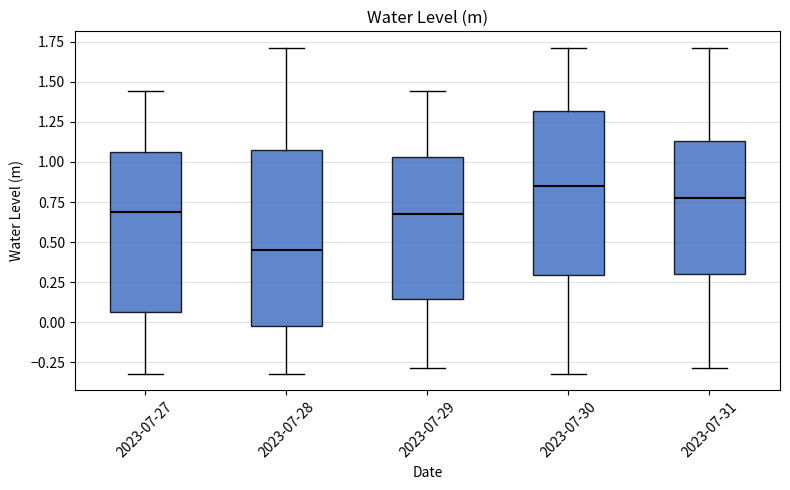

Reading left to right, transcribe this box plot: for each box, give where its median line is, the range the box spans, and where its two whiskers end, as read against the y-axis. The values are not printed on the chart, so give them approximately, as read against the axis.

2023-07-27: median 0.70, box 0.05 to 1.05, whiskers -0.30 to 1.45
2023-07-28: median 0.45, box -0.05 to 1.05, whiskers -0.30 to 1.70
2023-07-29: median 0.65, box 0.15 to 1.05, whiskers -0.30 to 1.45
2023-07-30: median 0.85, box 0.30 to 1.30, whiskers -0.30 to 1.70
2023-07-31: median 0.80, box 0.30 to 1.15, whiskers -0.30 to 1.70